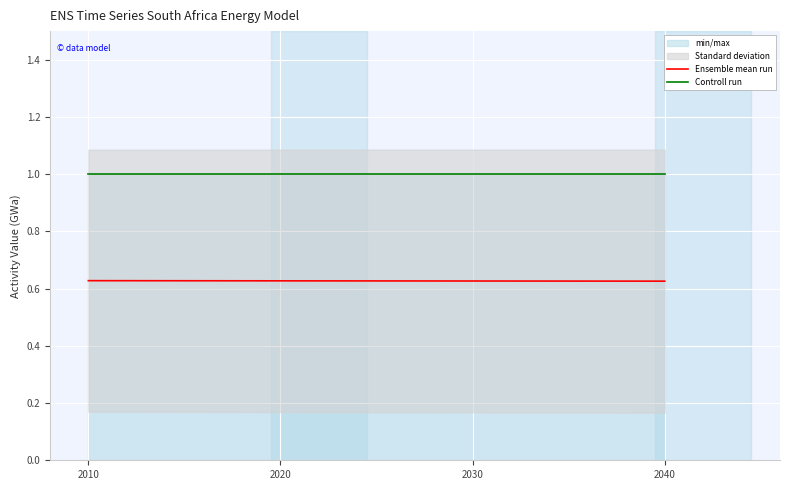

The value of Controll run at 2030 is 1.3. True or false?

False